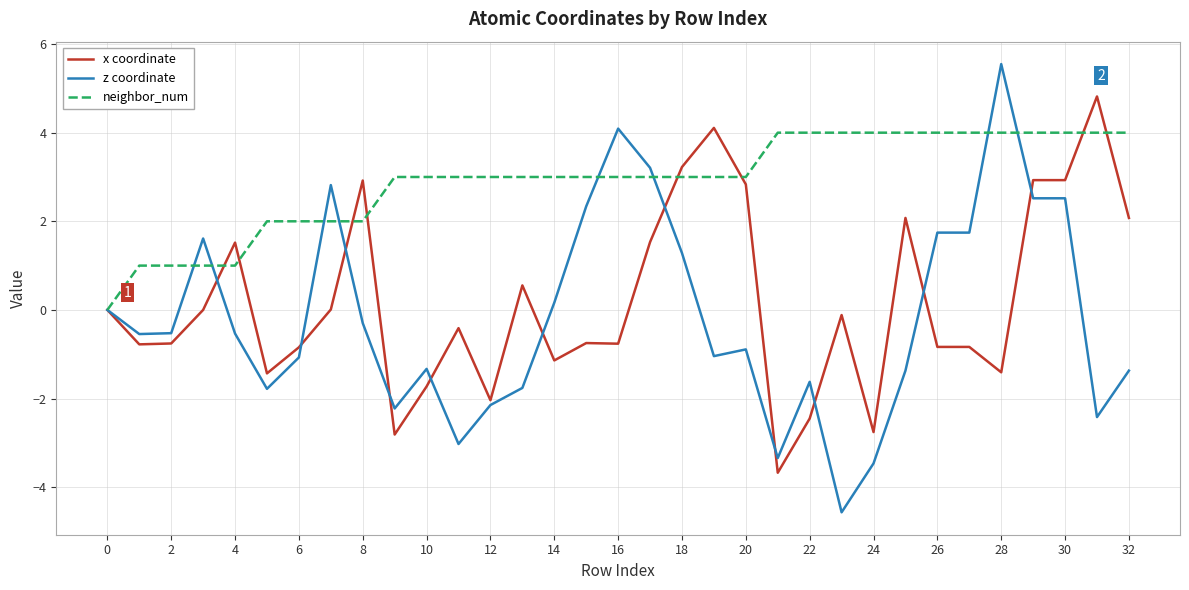

Which series ends up on top after the final intersection of x coordinate and neighbor_num?

neighbor_num